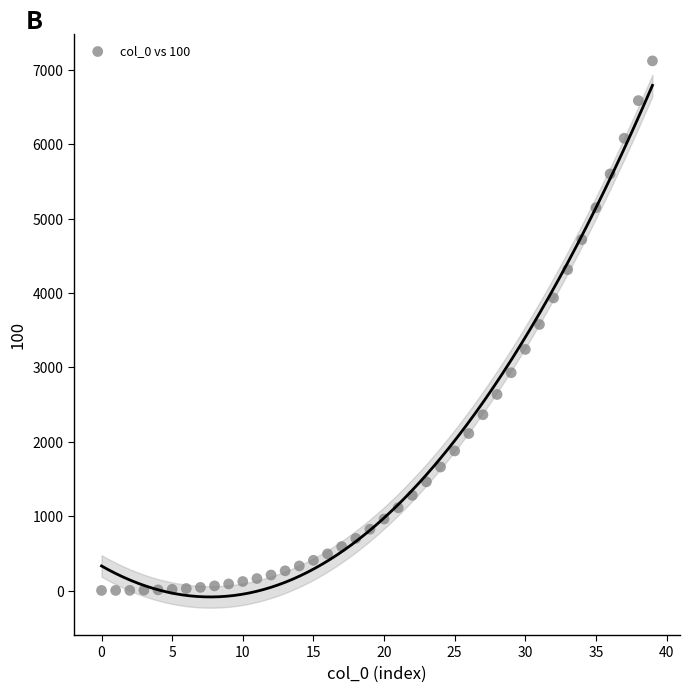

What is the range of Y values (max minus min)?

7118.3